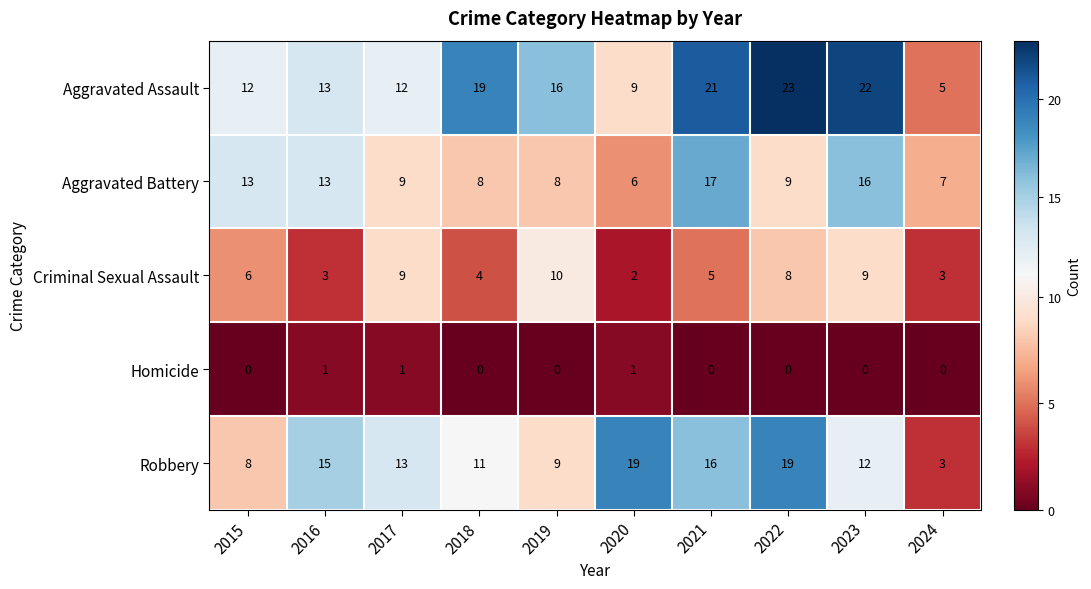

At how many categories does at least one series exceed 4?

10